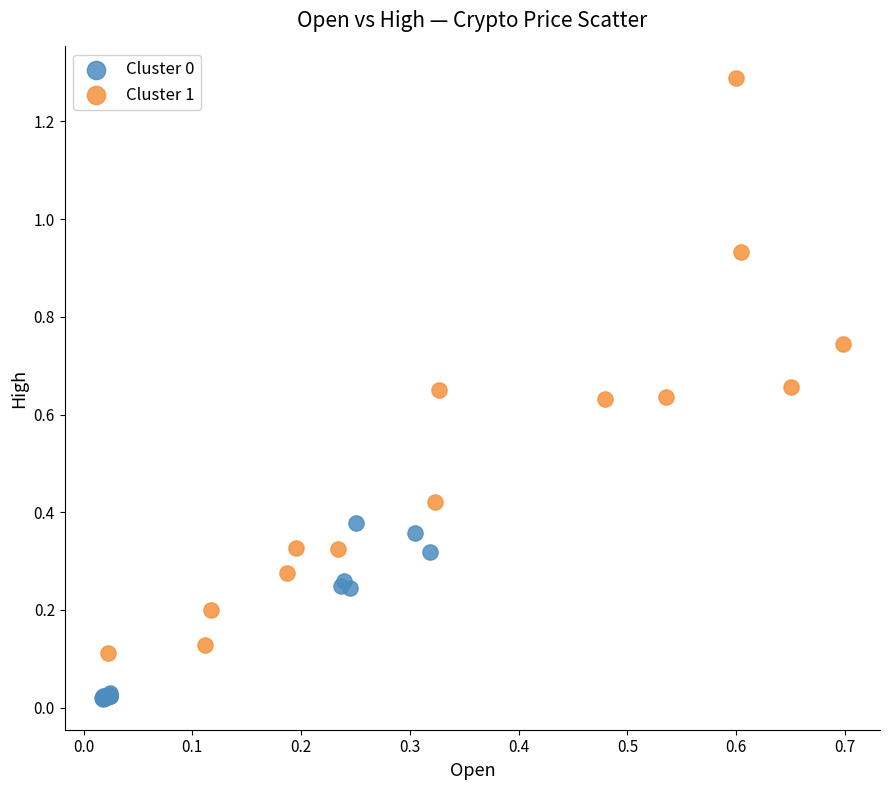

Which series has the largest Y range (max minus min)?

Cluster 1